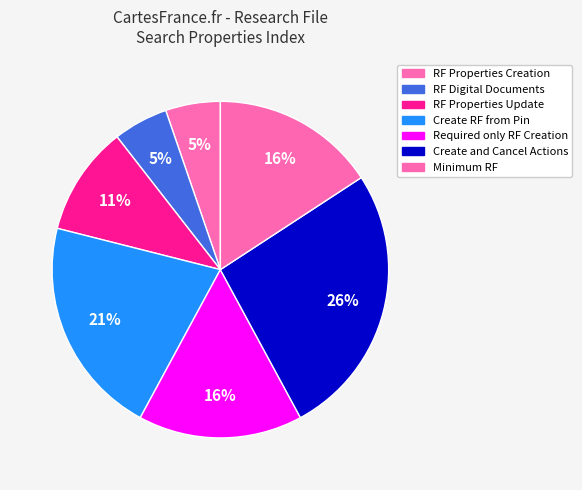

How many slices are in this pie chart?

7